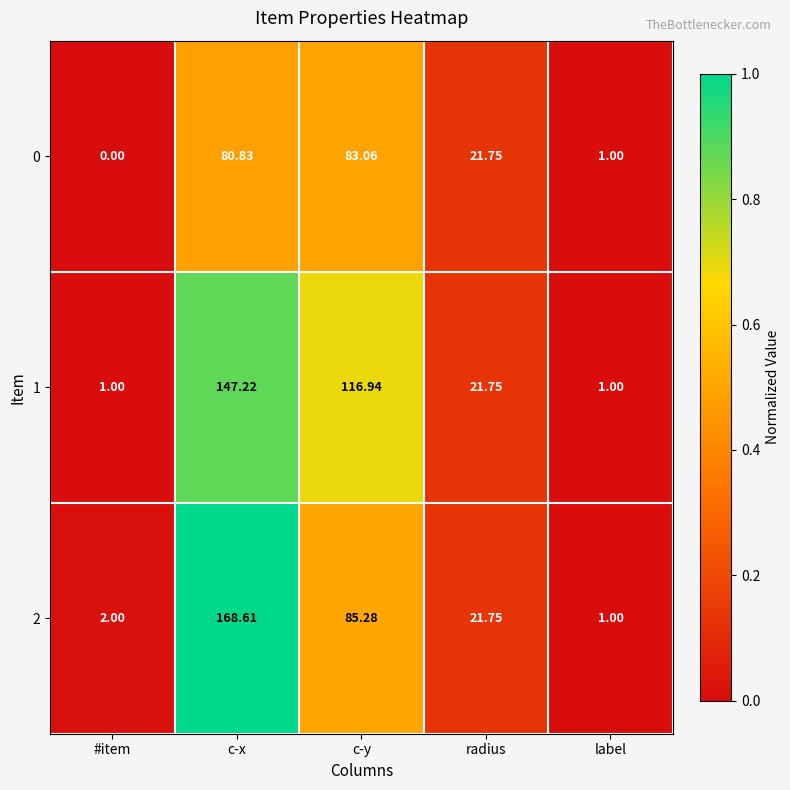

Between c-x and c-y, which series saw the biggest shift?

2